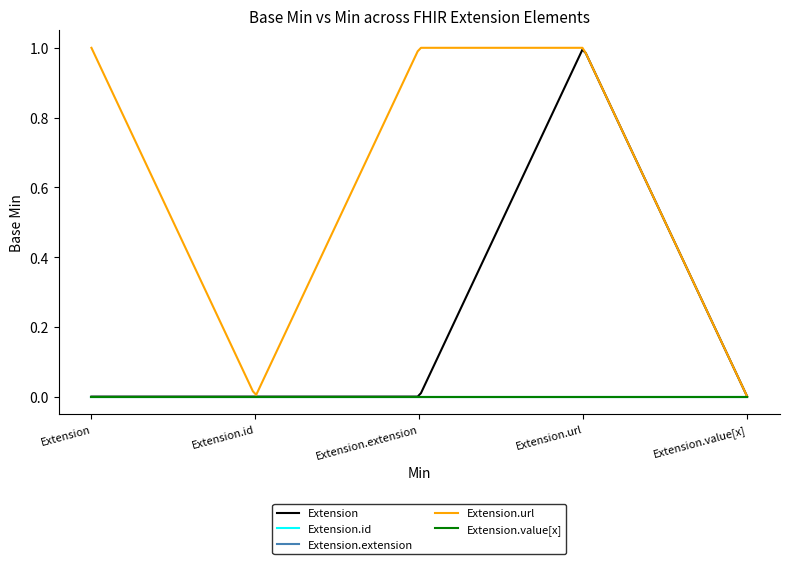

Does the chart display data point markers on the line(s)?

No